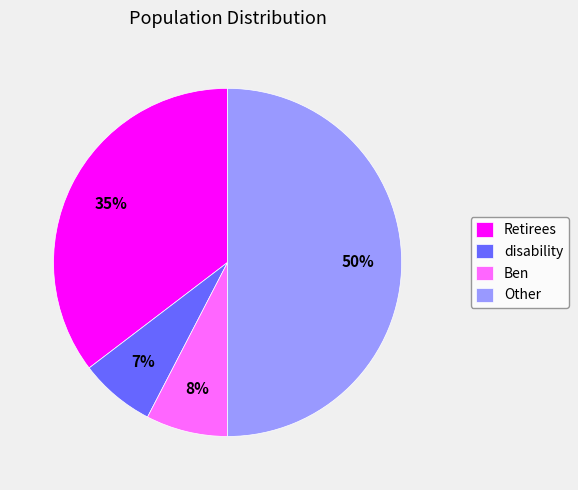

Rank the categories by value from lowest to highest.

disability, Ben, Retirees, Other